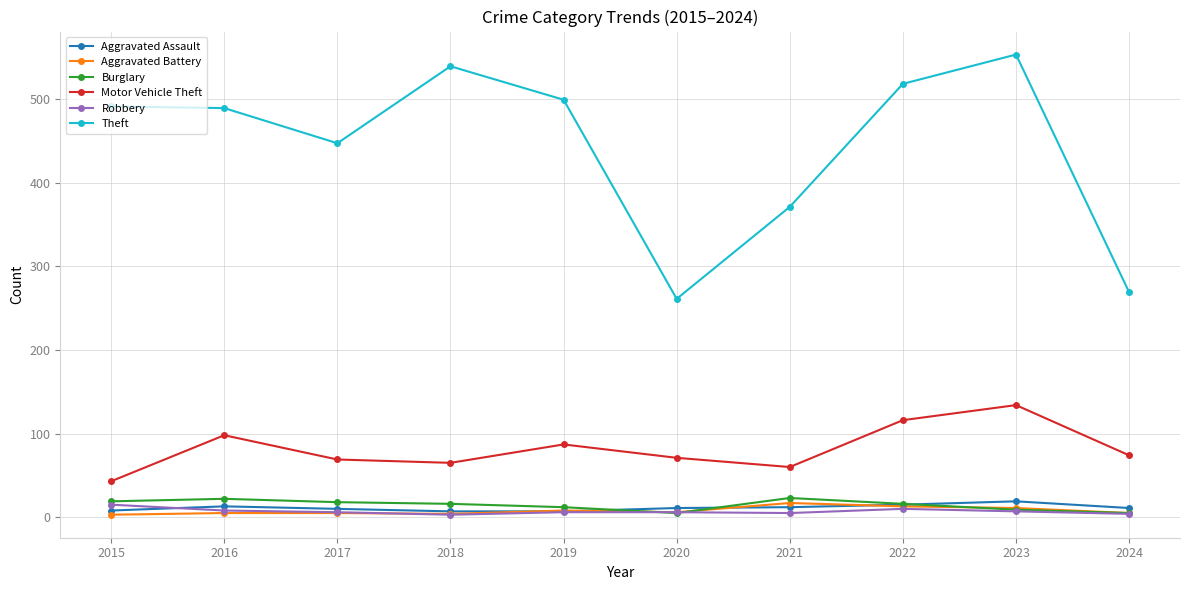

What is the spread (max minus min) of values at 2017?

442